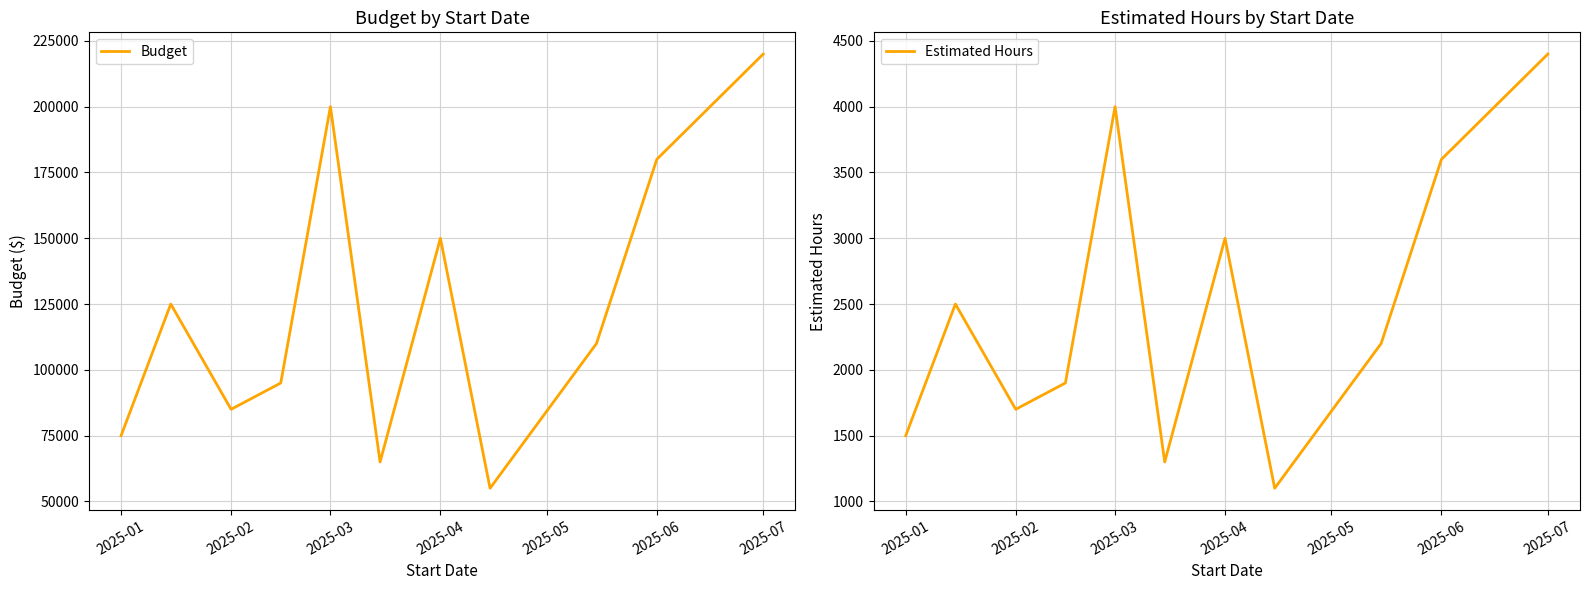

What is the minimum value shown in the chart?

1100